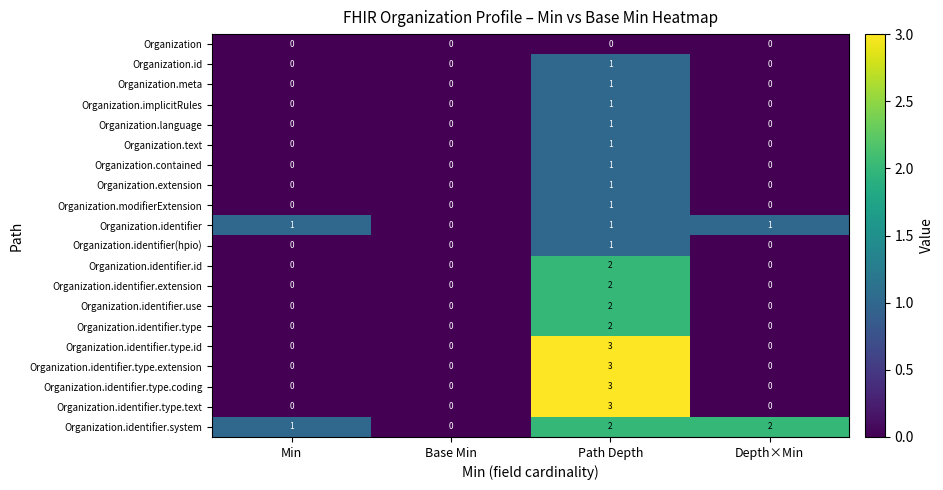

Count the number of categories in the chart.

4